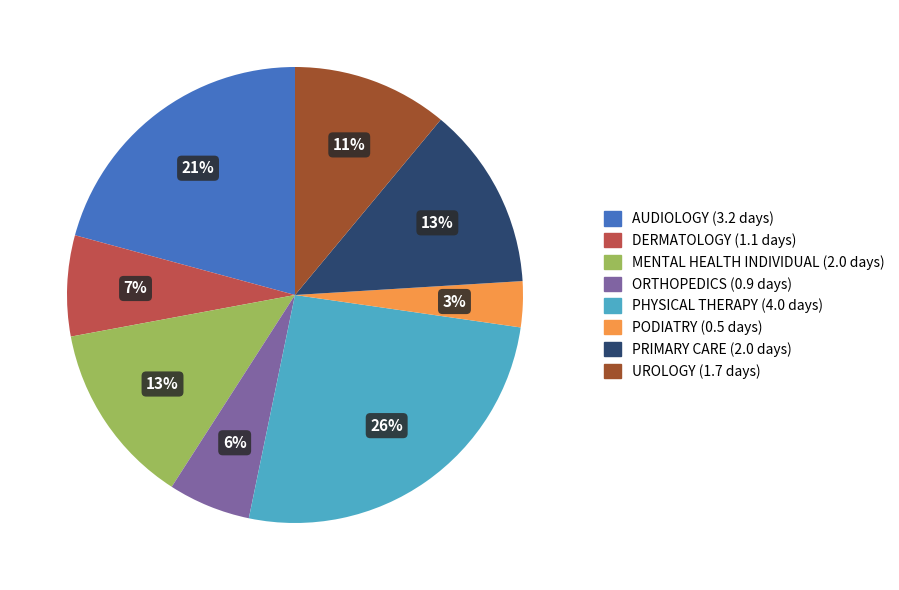

To the nearest percent, what is the combined percentage of ORTHOPEDICS and DERMATOLOGY?

13%